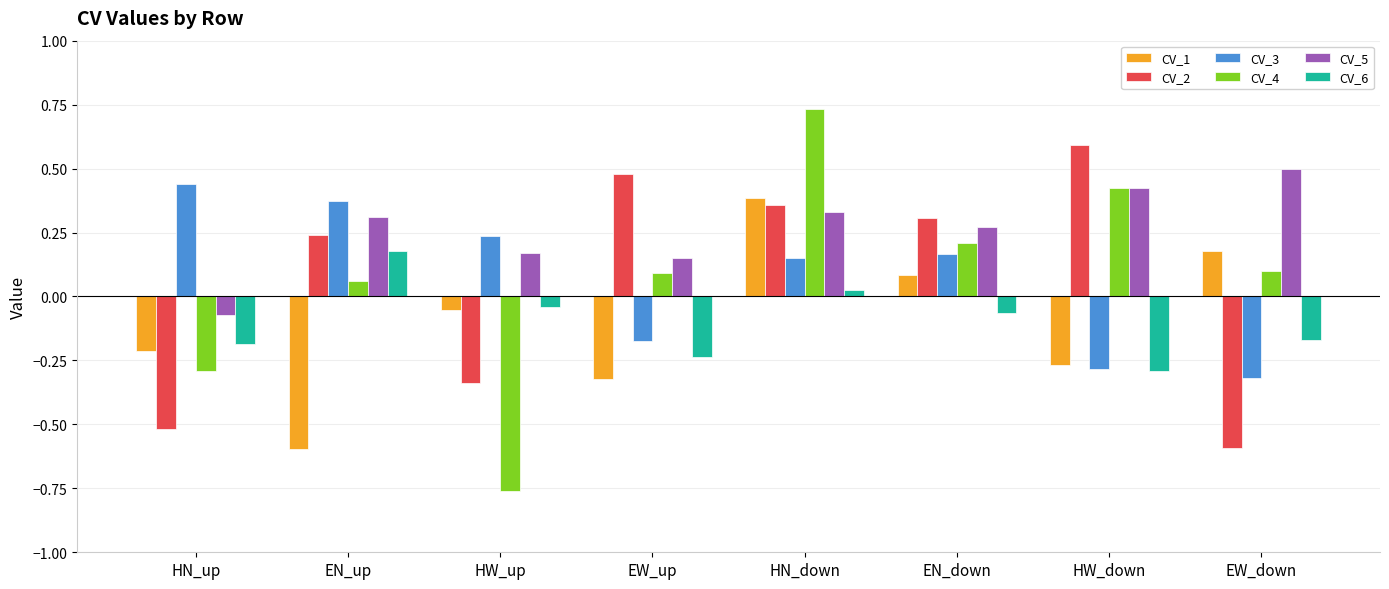

What is the difference between the maximum and minimum values in the CV_2 series?

1.2